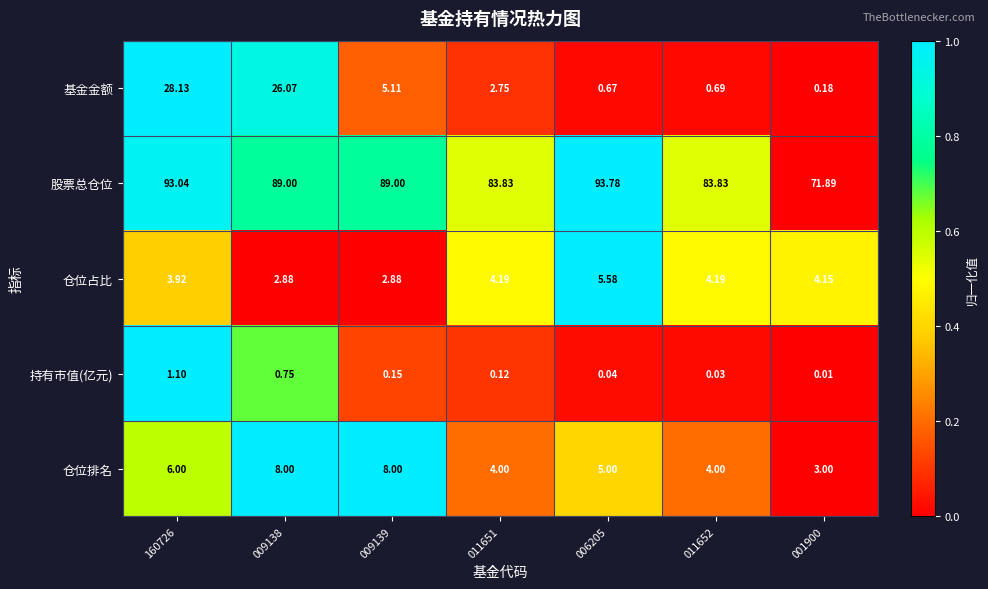

Is the value of 仓位排名 at 011652 greater than the value of 持有市值(亿元) at 001900?

Yes